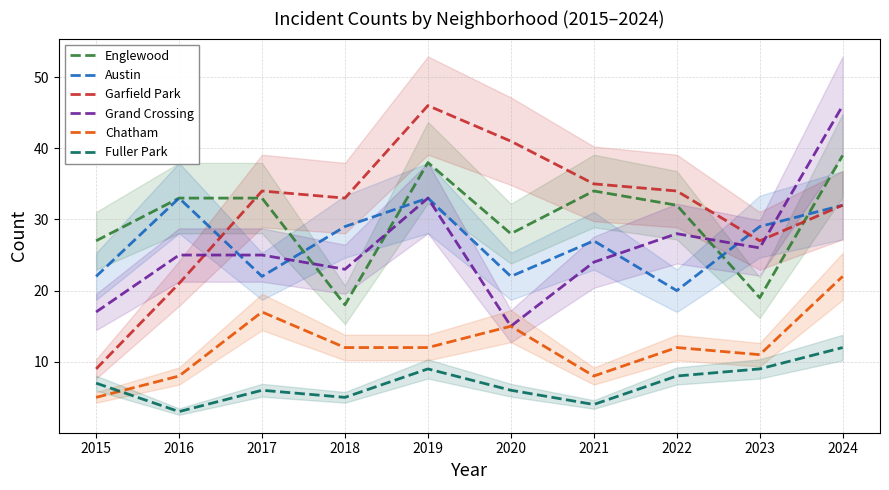

What is the sum of all Grand Crossing values?

262